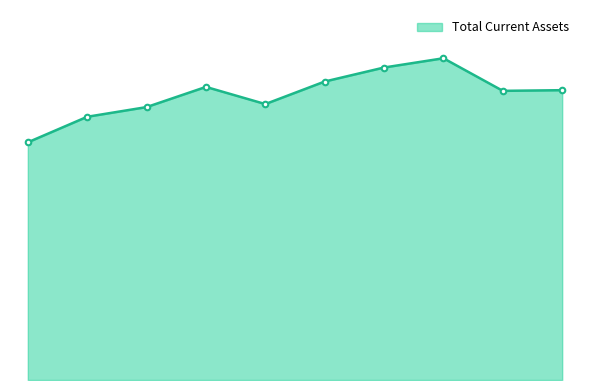

Reading left to right, extract all data points from this chart.

174638000	193420000	200532000	215362000	202751000	219316000	229617000	236419000	212474000	212967000